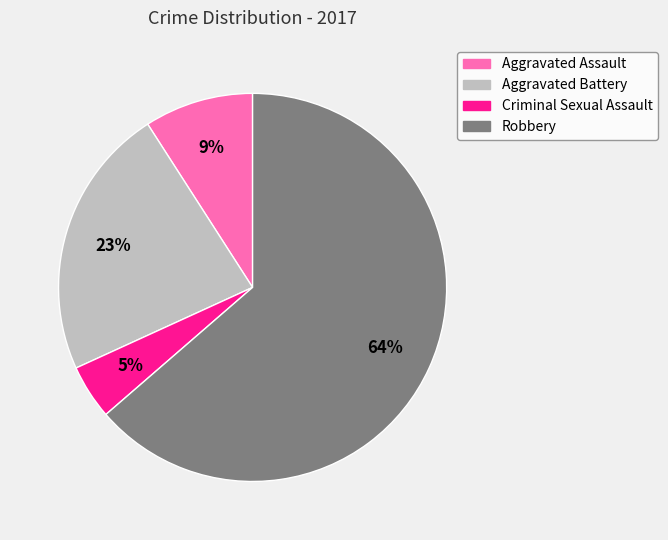

Between Aggravated Assault and Criminal Sexual Assault, which is larger?

Aggravated Assault